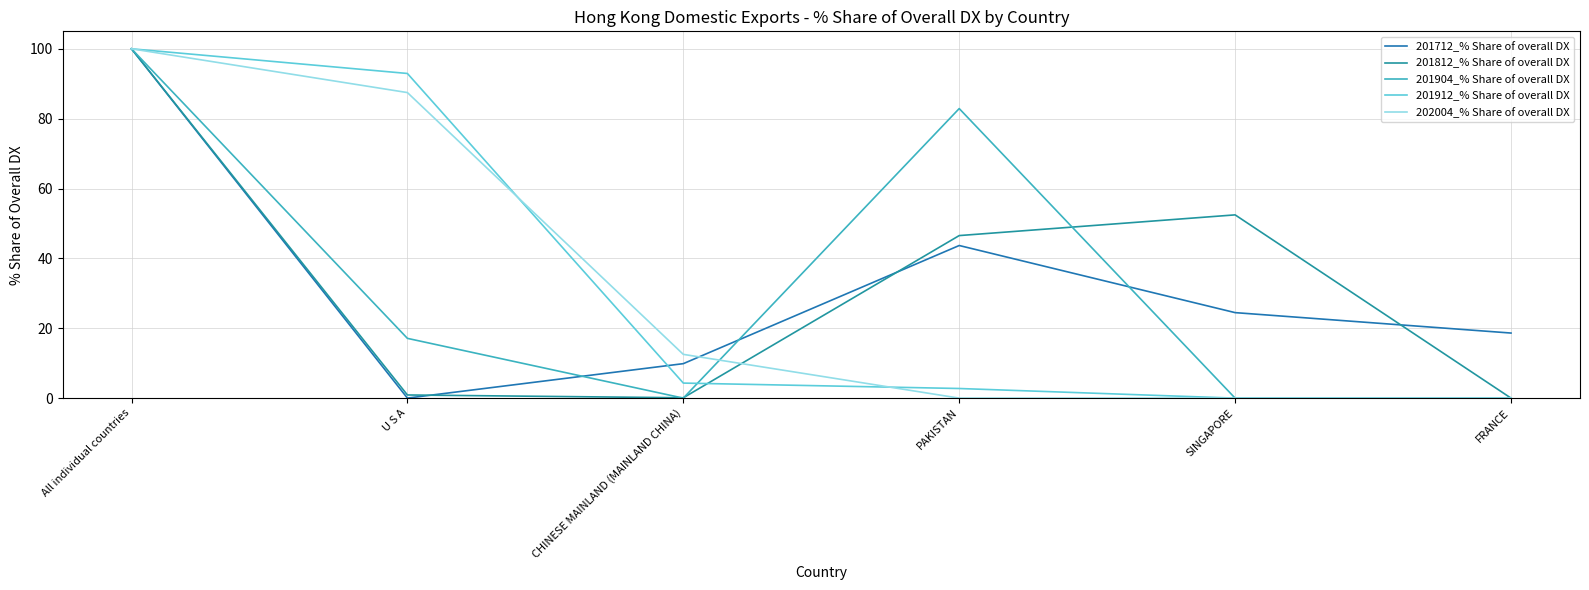

Reading left to right, extract all data points from this chart.

201712_% Share of overall DX: 100.0	0.0	9.9	43.7	24.5	18.6
201812_% Share of overall DX: 100.0	0.9	0.1	46.5	52.5	0.0
201904_% Share of overall DX: 100.0	17.1	0.0	82.9	0.0	0.0
201912_% Share of overall DX: 100.0	92.9	4.3	2.8	0.0	0.0
202004_% Share of overall DX: 100.0	87.5	12.5	0.0	0.0	0.0